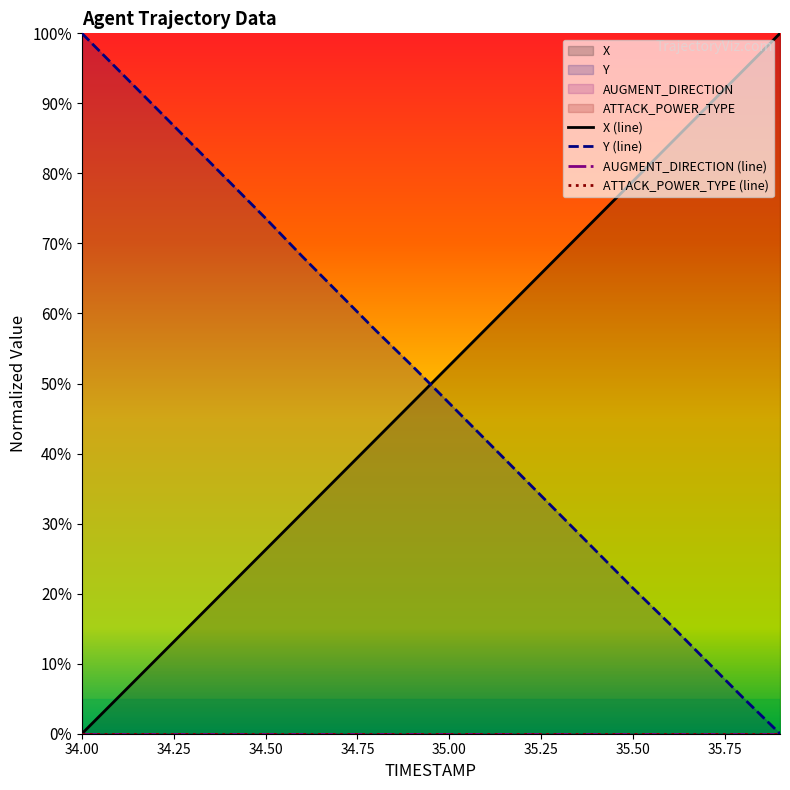

Rank the series by their maximum value, from lowest to highest.

AUGMENT_DIRECTION (line), ATTACK_POWER_TYPE (line), X (line), Y (line)